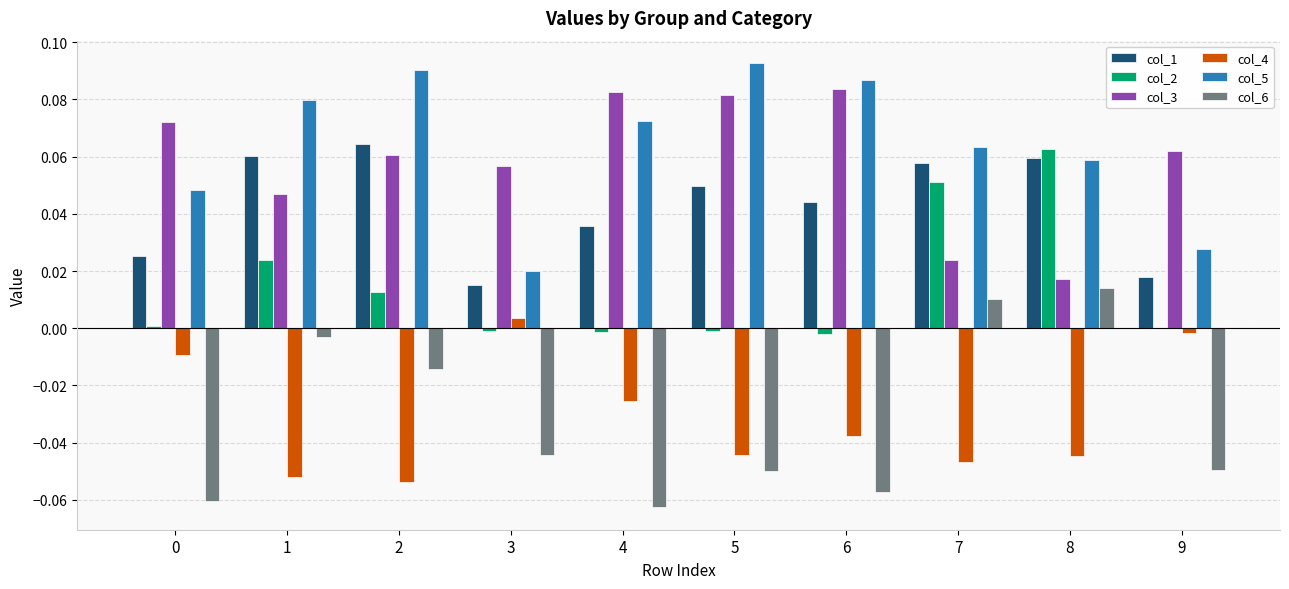

Count the number of categories in the chart.

10